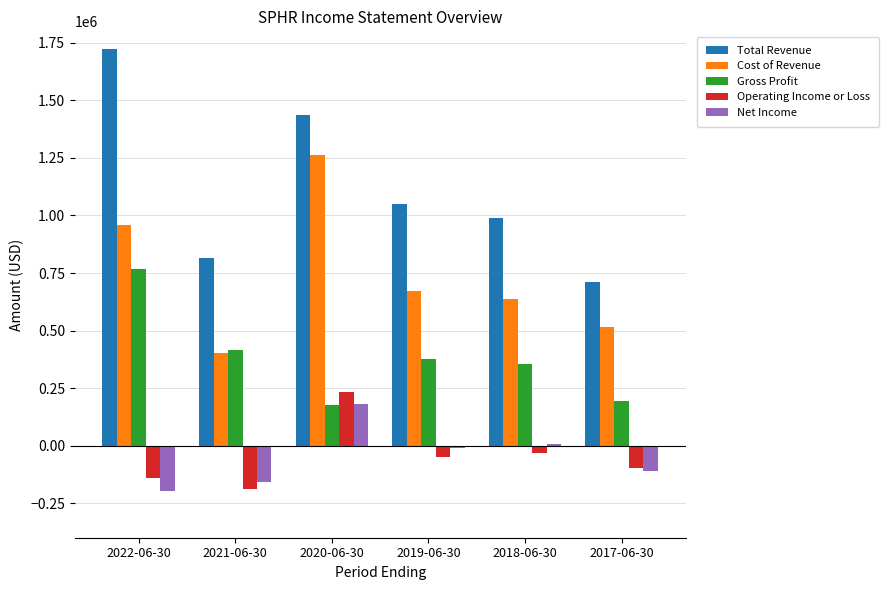

What is the minimum value shown in the chart?

-197600